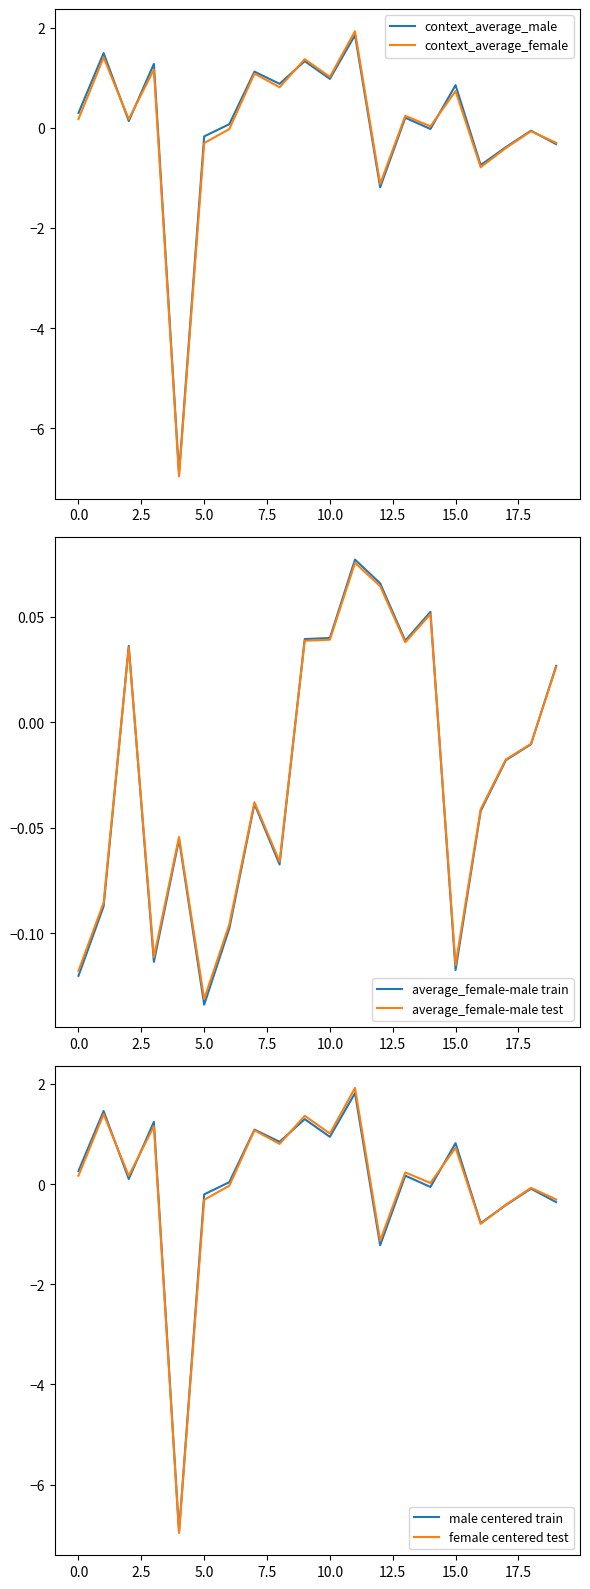

How many lines are shown in the chart?

6